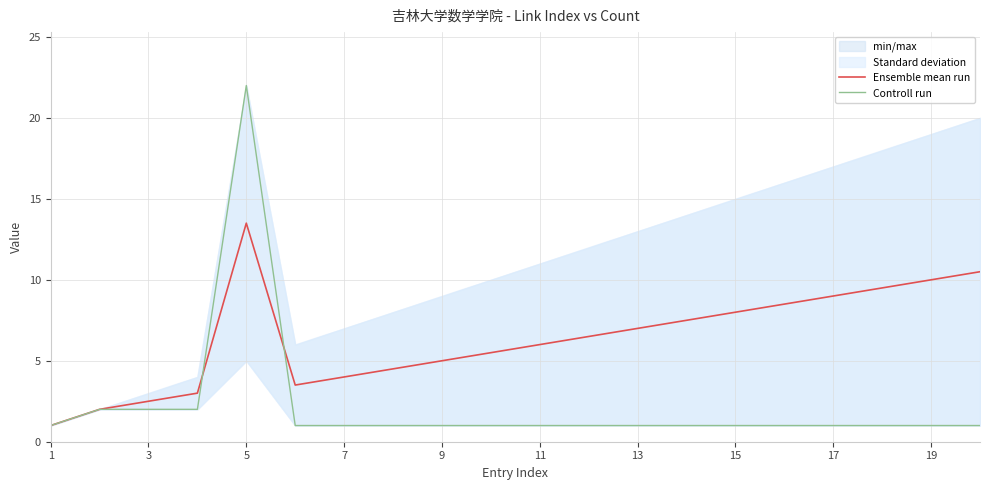

Is it true that Ensemble mean run equals 1.0 at 1?

True